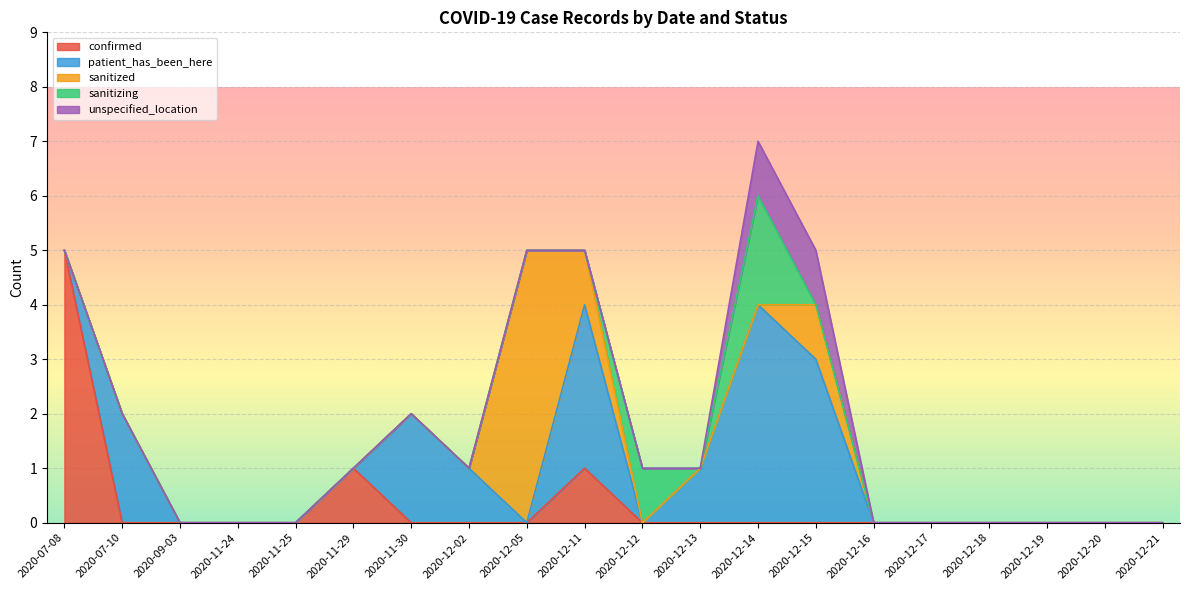

At which label is confirmed closest to 2?

2020-11-29